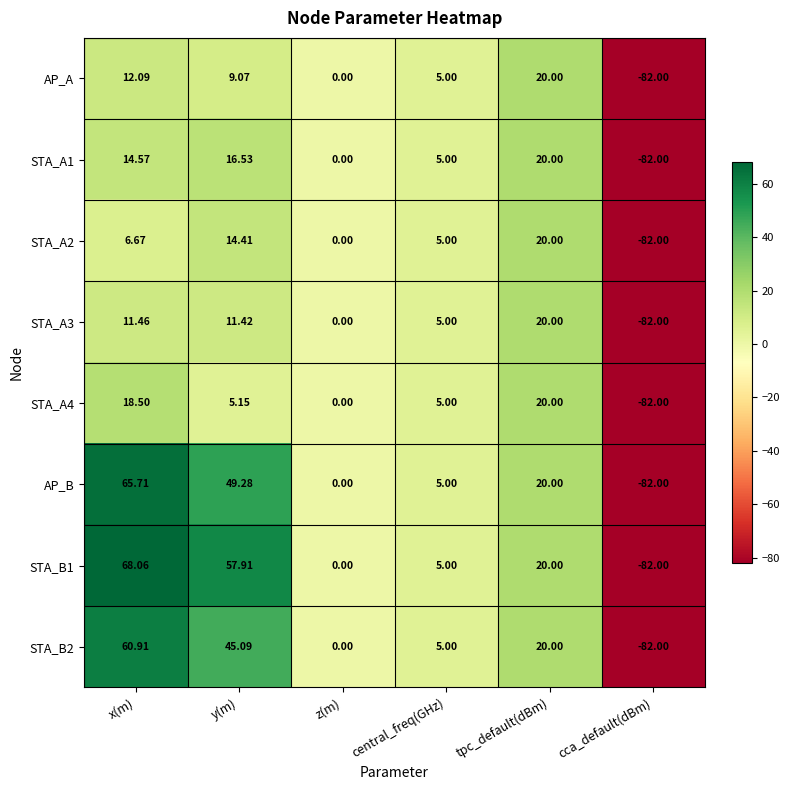

List the labels in order of AP_A value, smallest first.

cca_default(dBm), z(m), central_freq(GHz), y(m), x(m), tpc_default(dBm)